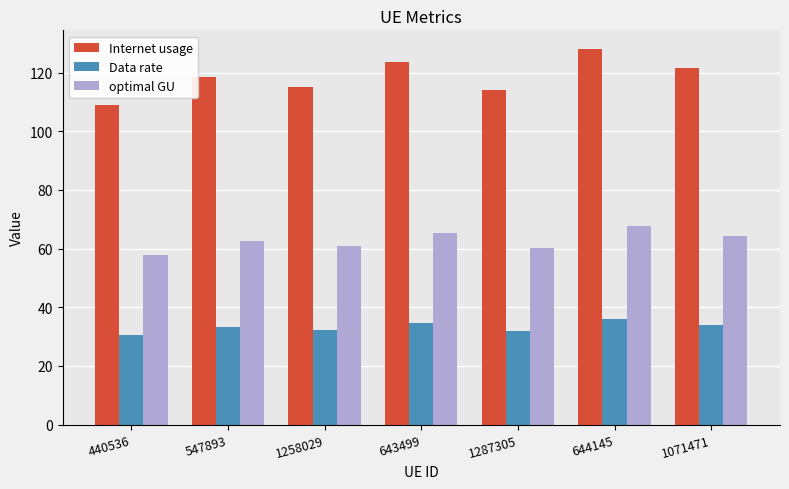

What is the sum of all optimal GU values?

439.0